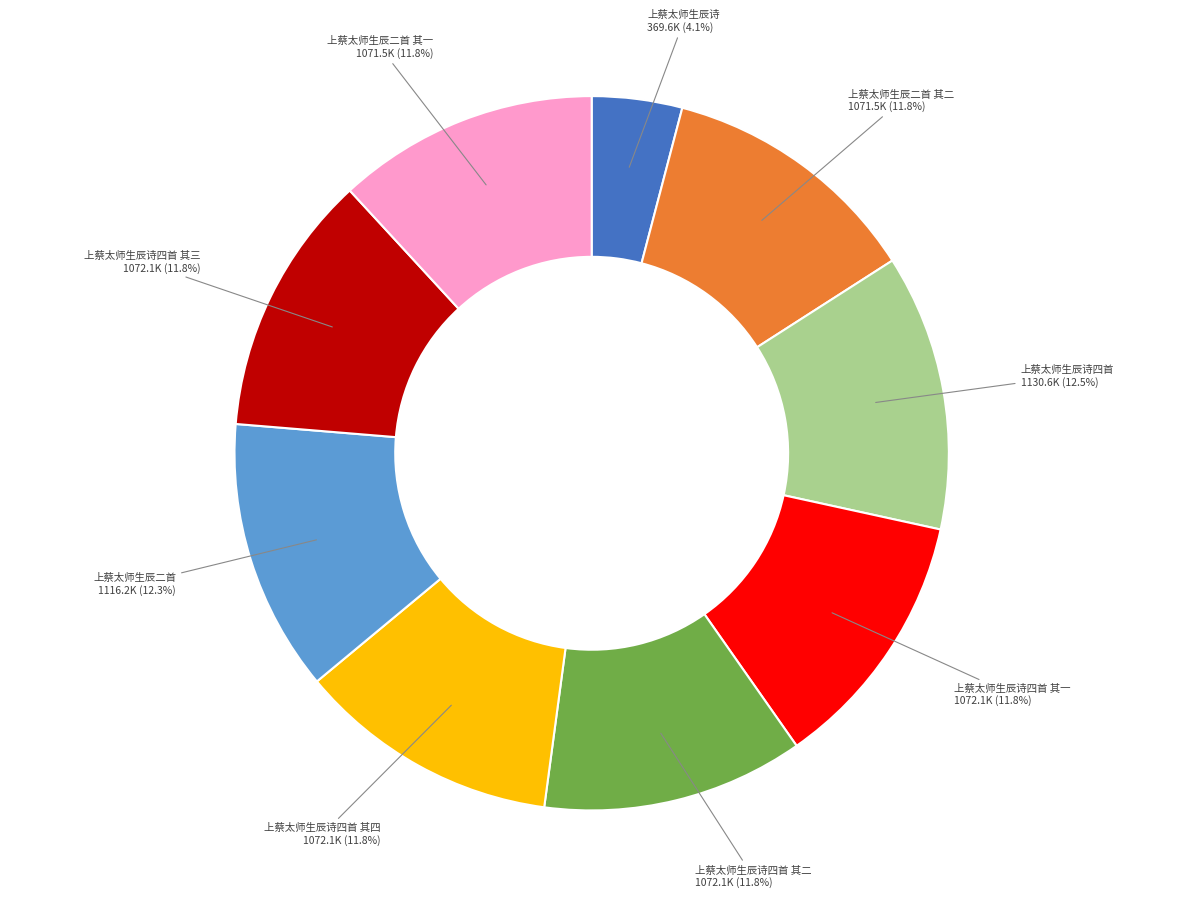

Count the number of slices in the pie.

9